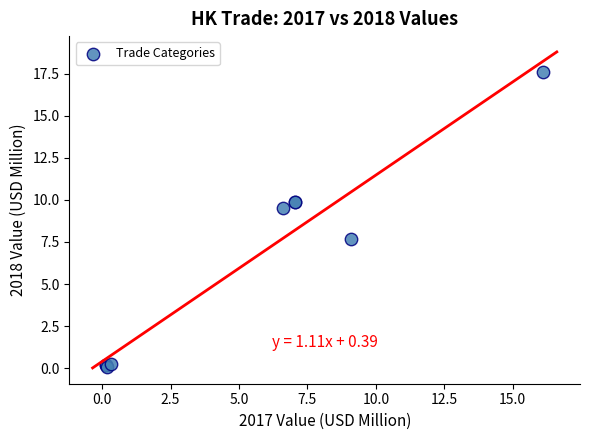

What Y value in the scatter plot is closest to 8?

7.7